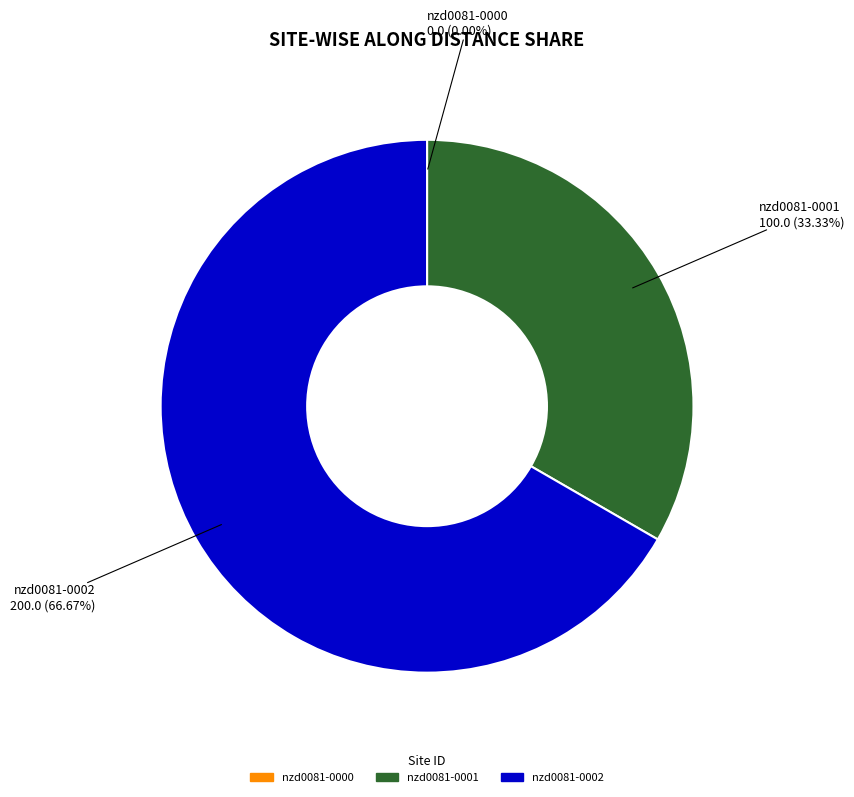

Which category has the biggest portion of the pie?

nzd0081-0002